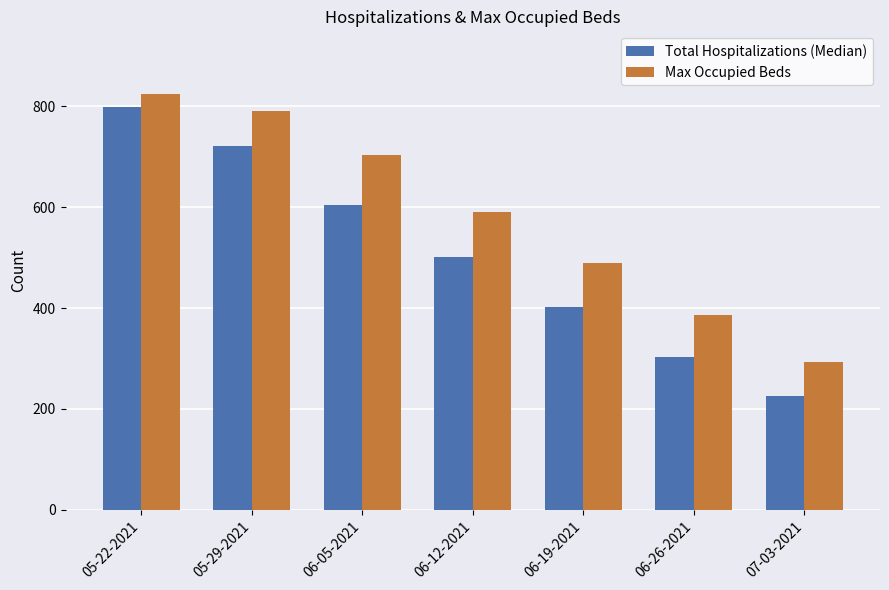

Reading left to right, transcribe all the data shown in this chart.

Total Hospitalizations (Median): 798	721	605	502	403	304	225
Max Occupied Beds: 825	791	704	590	489	387	294